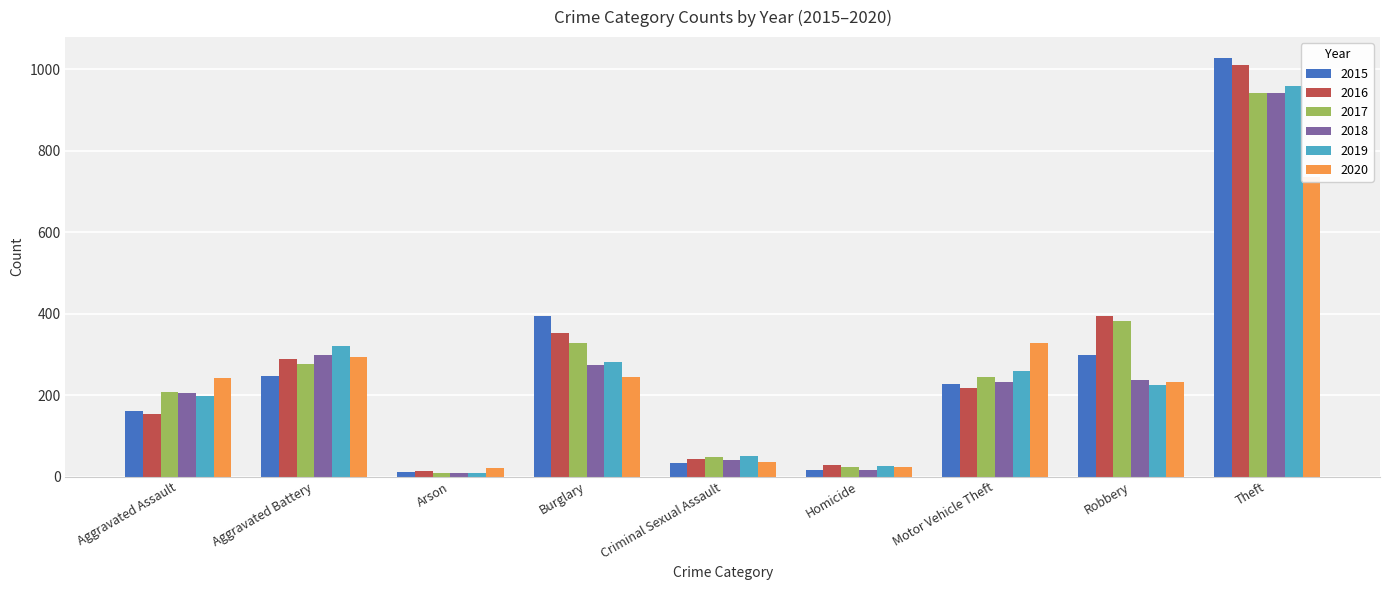

Which series changed the most between Burglary and Robbery?

2015